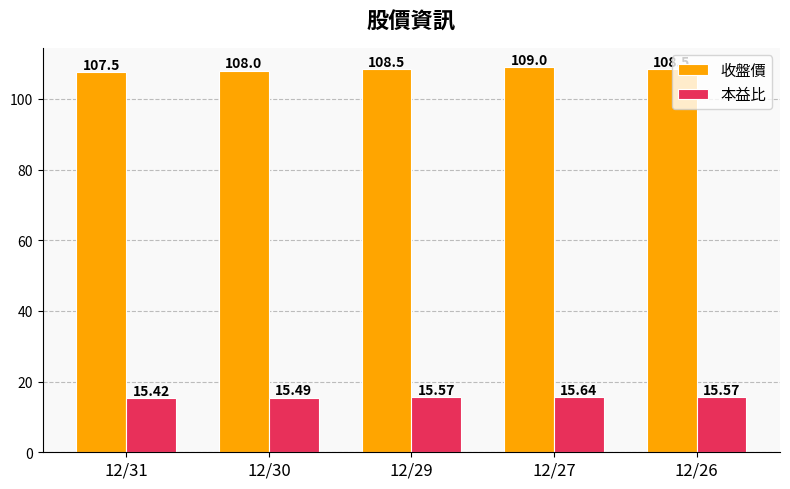

Which series has the widest spread of values?

收盤價